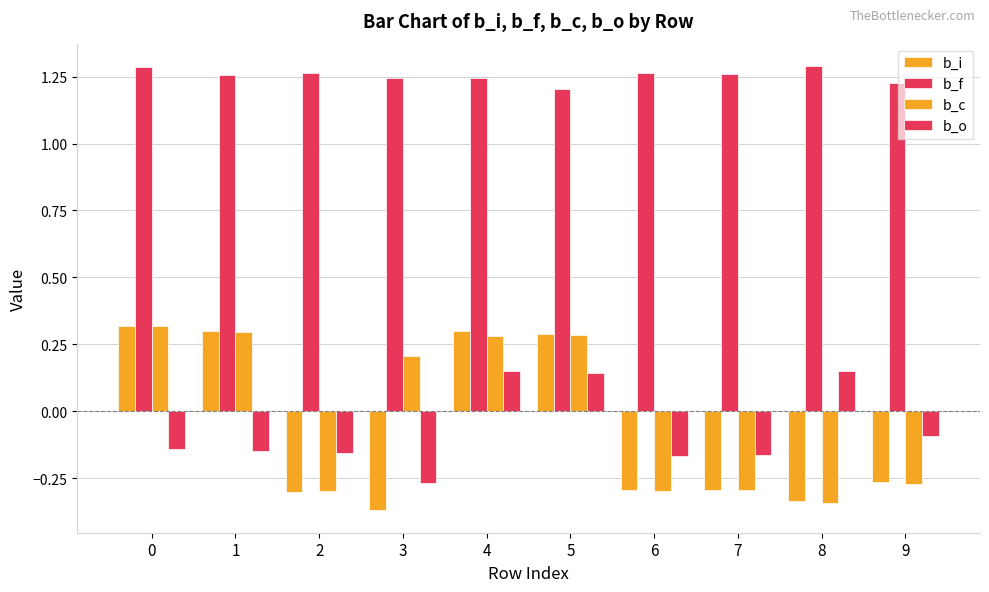

List the labels in order of b_c value, largest first.

0, 1, 5, 4, 3, 9, 7, 2, 6, 8